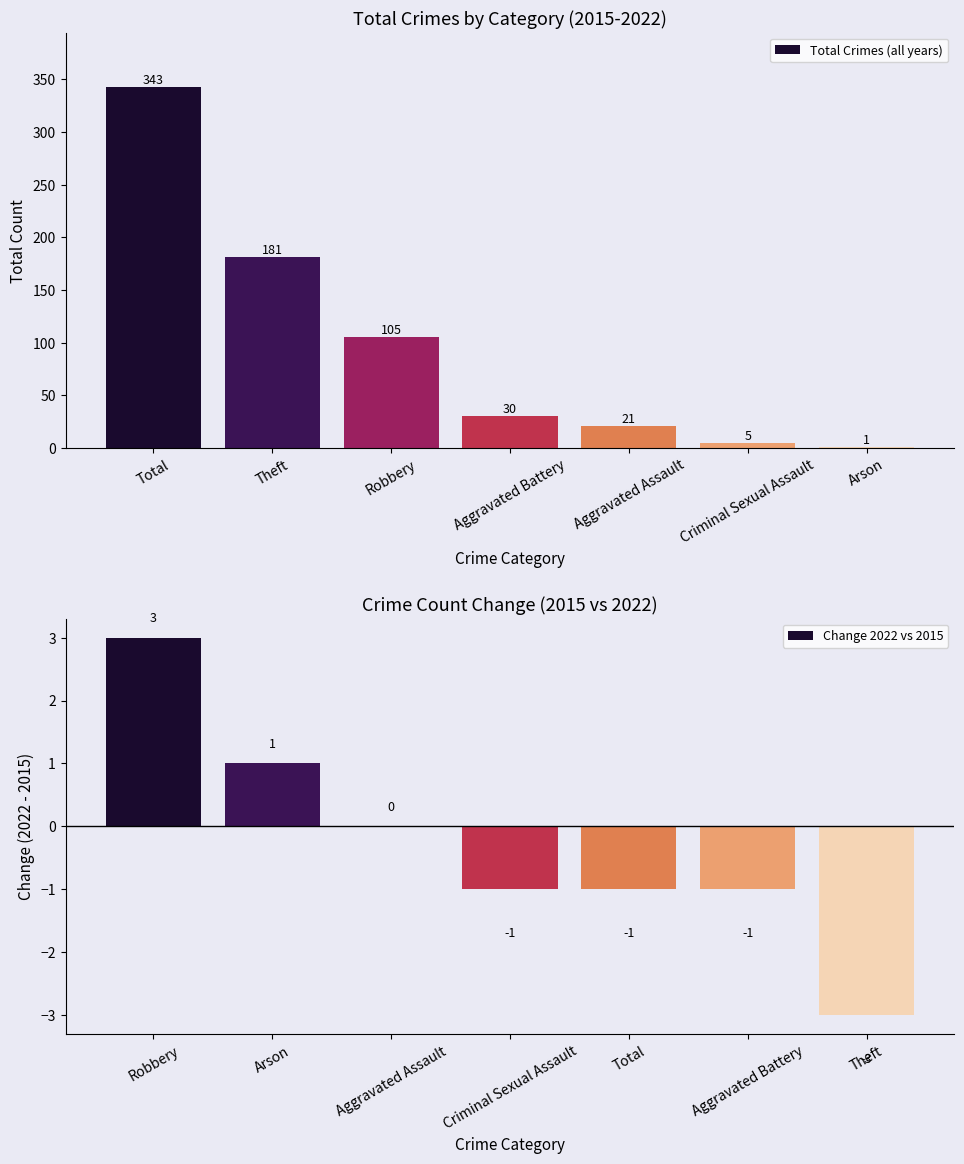

What are all the series names shown in the legend?

Total Crimes (all years), Change 2022 vs 2015